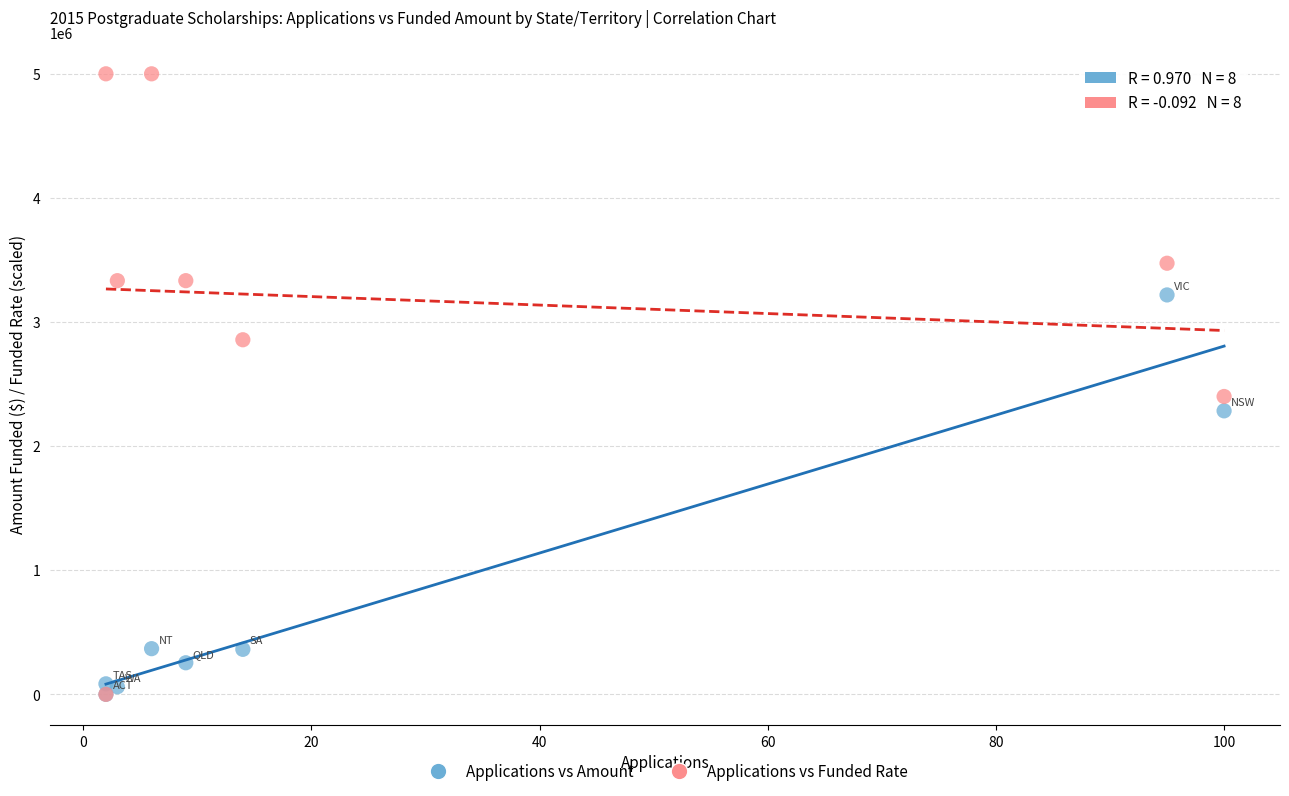

Across all series, what Y value is closest to 2500000?

2400000.0